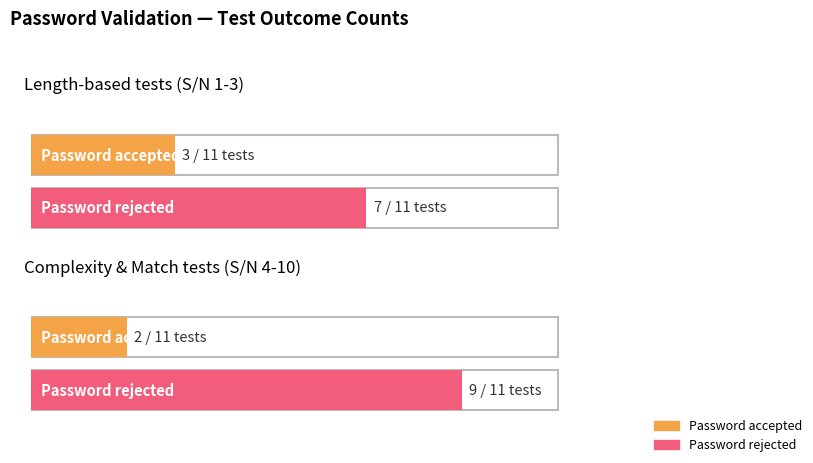

True or false: Password accepted has a value of 1 at Correct Outcome: Rejected.

False